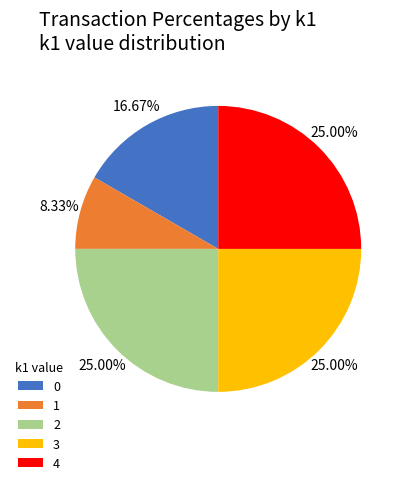

Do 2 and 1 together represent more than half of the pie?

No